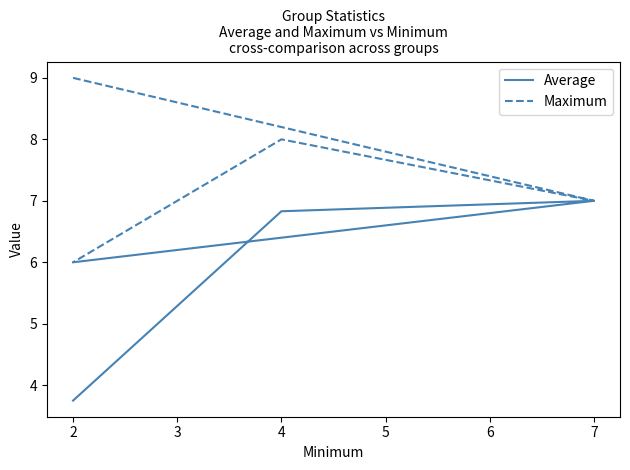

What is the difference between the maximum and minimum values in the Average series?

3.2